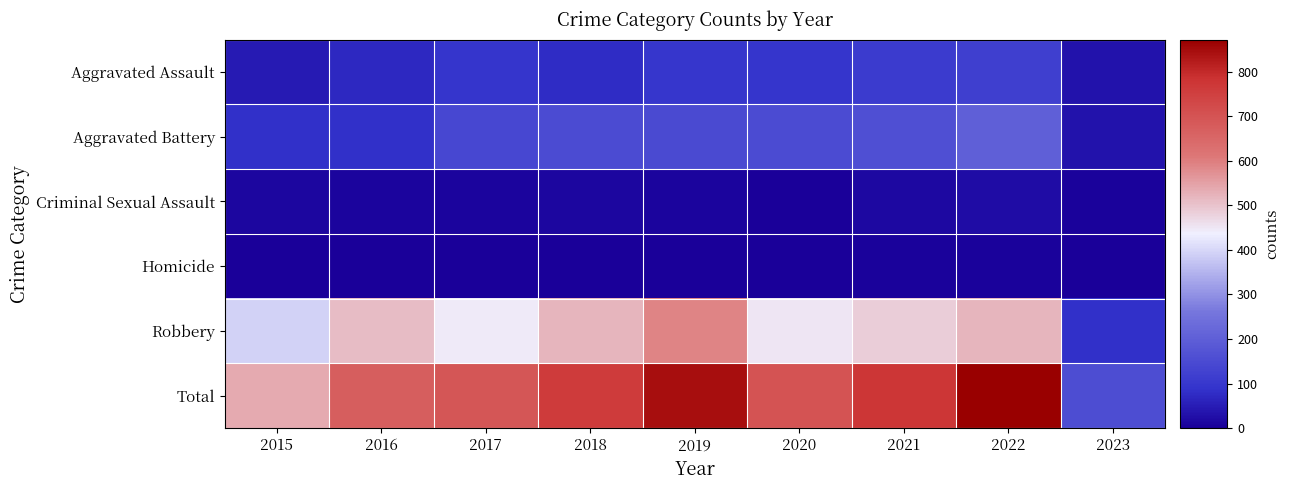

Which series has the widest spread of values?

Total